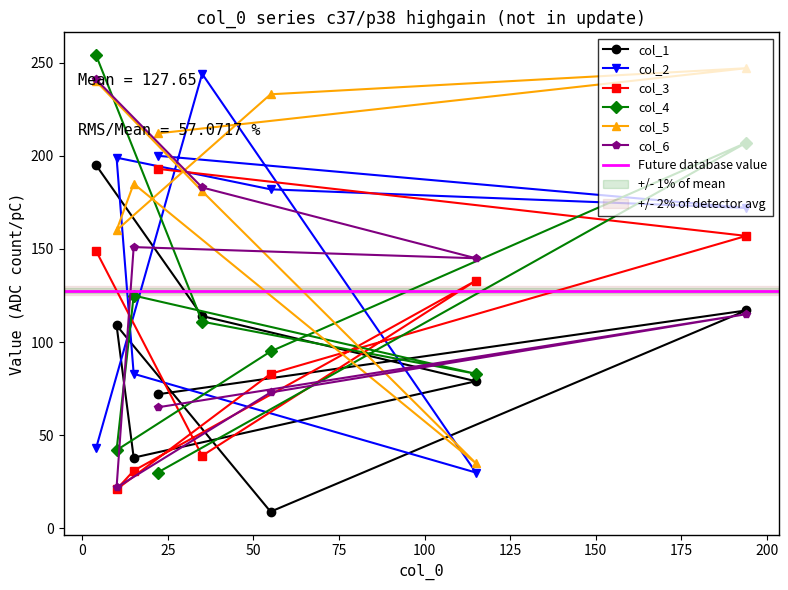

Where is col_4 nearest to the value 142?

15